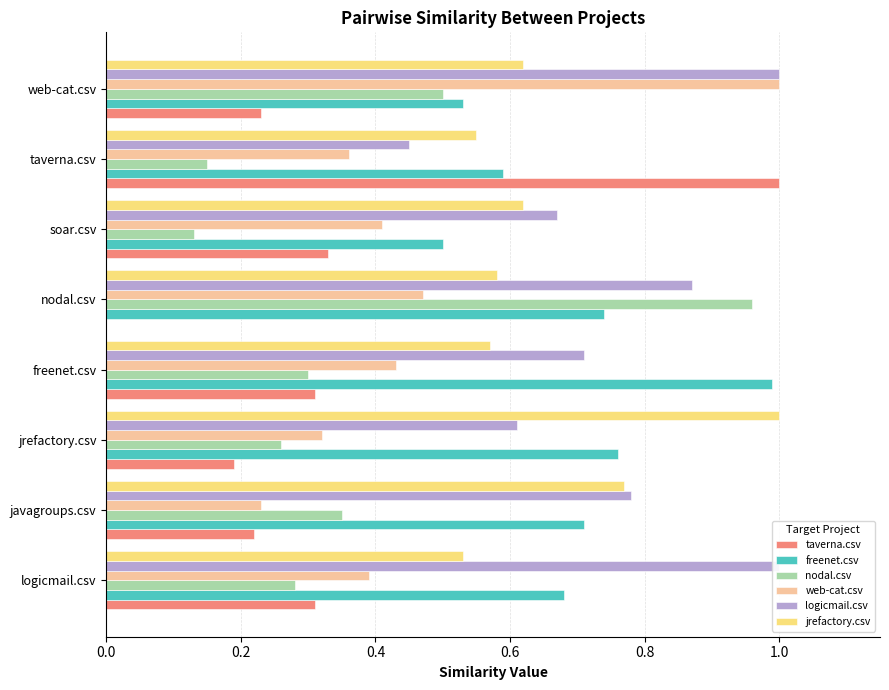

At javagroups.csv, list the series in order from largest to smallest.

logicmail.csv, jrefactory.csv, freenet.csv, nodal.csv, web-cat.csv, taverna.csv